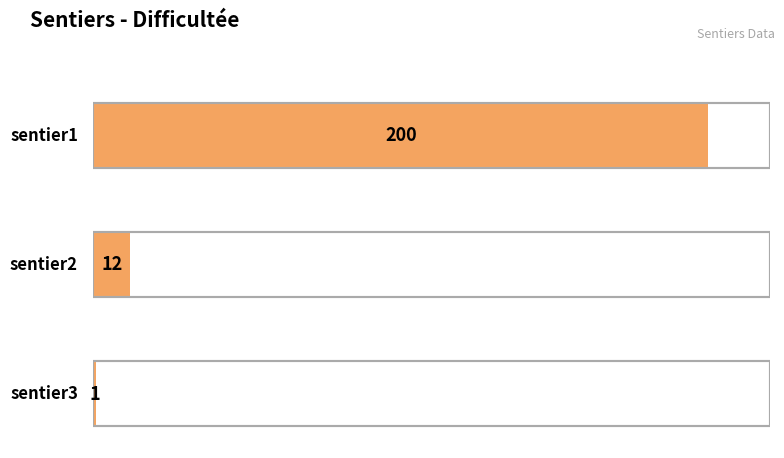

How many data points are less than 12?

1